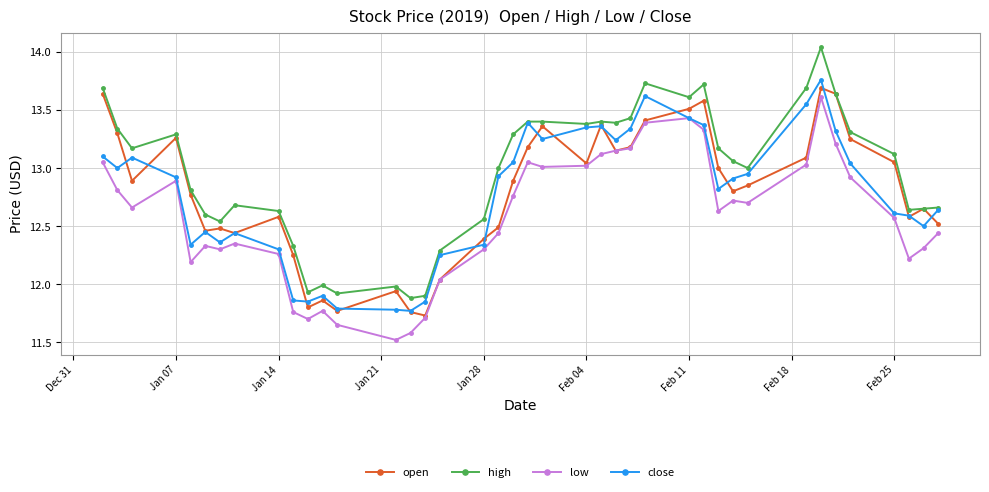

True or false: close has more than 2 points higher than both neighbors.

True